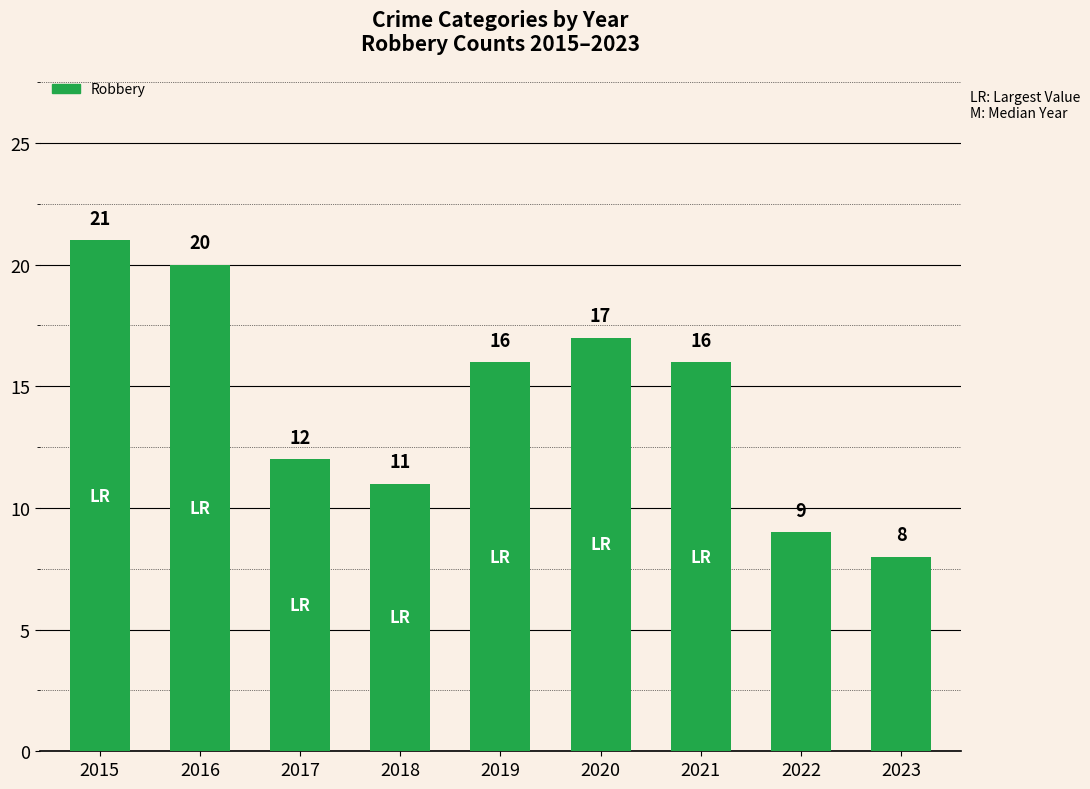

Does the chart contain any negative values?

No